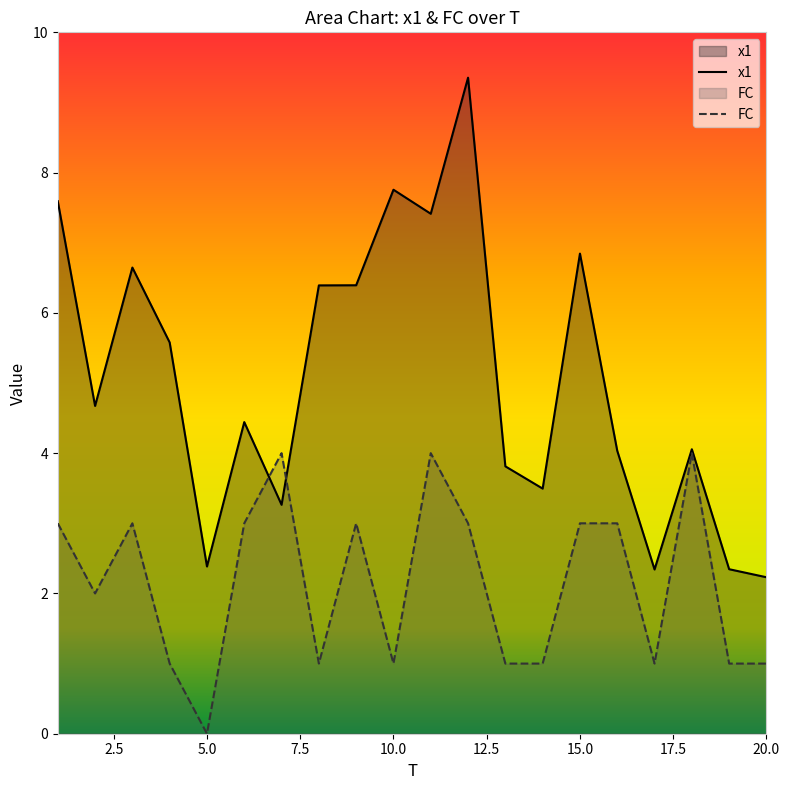

At 9, list the series in order from largest to smallest.

x1, FC